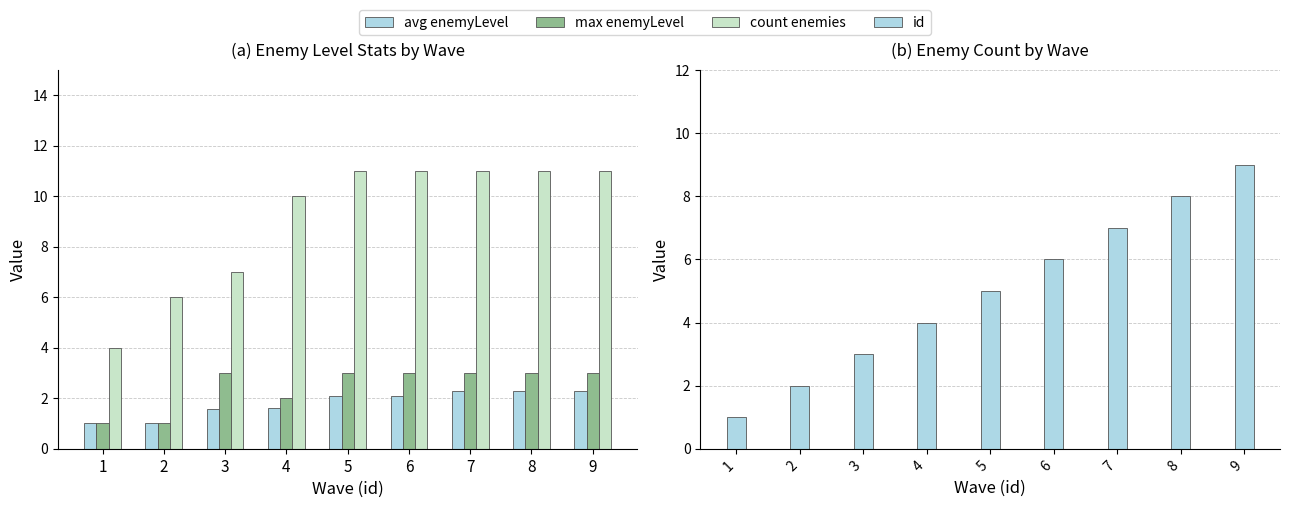

Which has a higher value, 3 or 2?

3